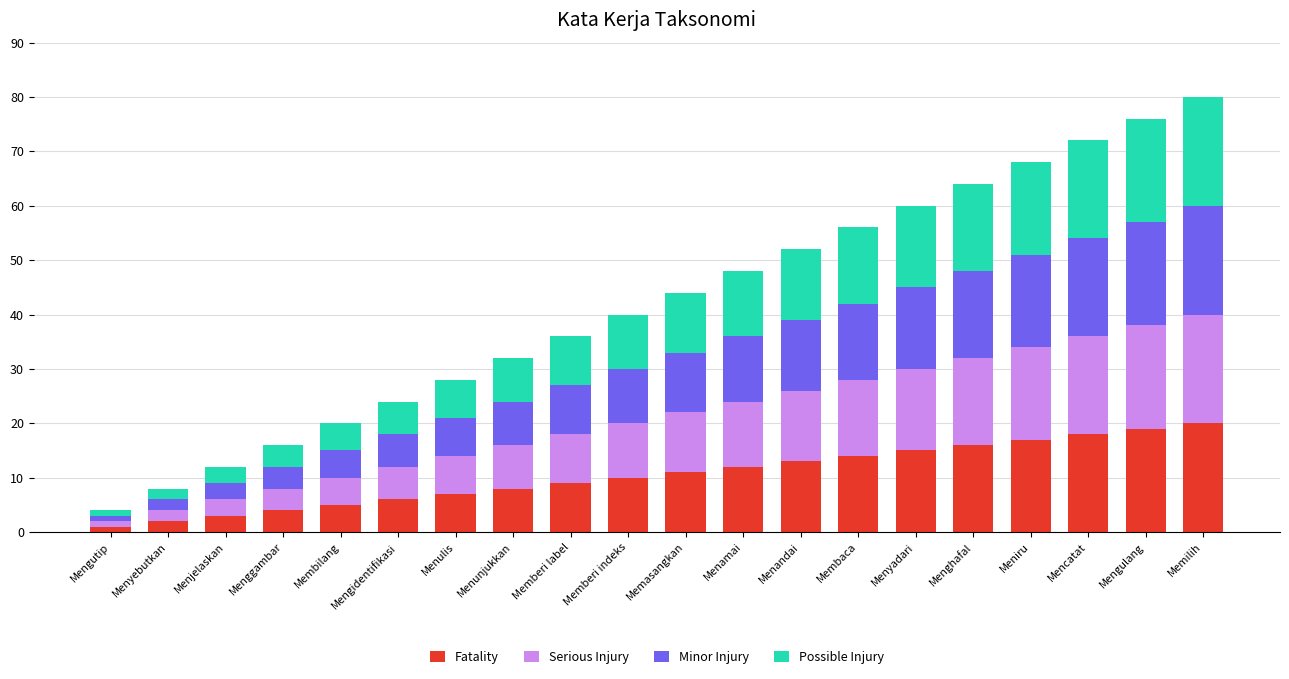

What is the maximum value for Fatality?

20